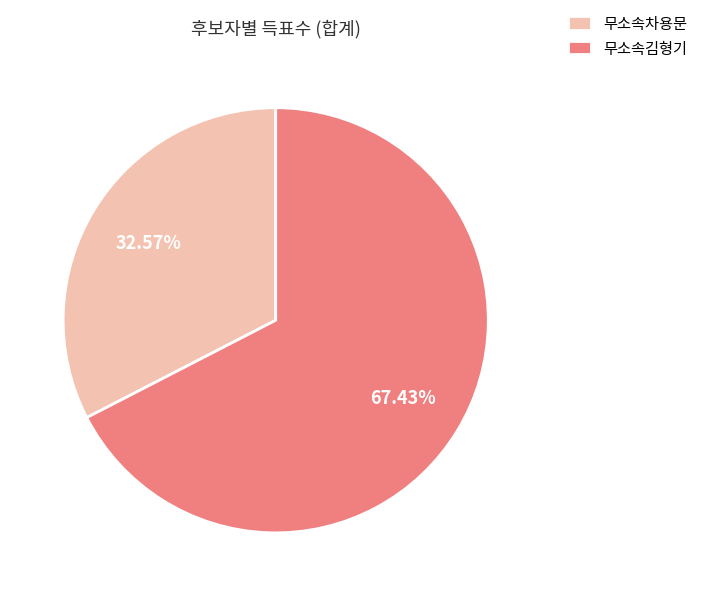

Which category has the biggest portion of the pie?

무소속김형기